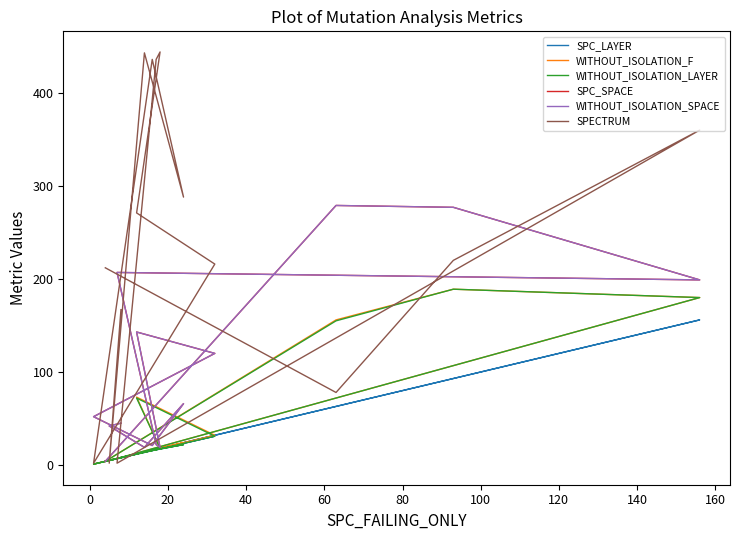

What is the greatest value displayed?

444